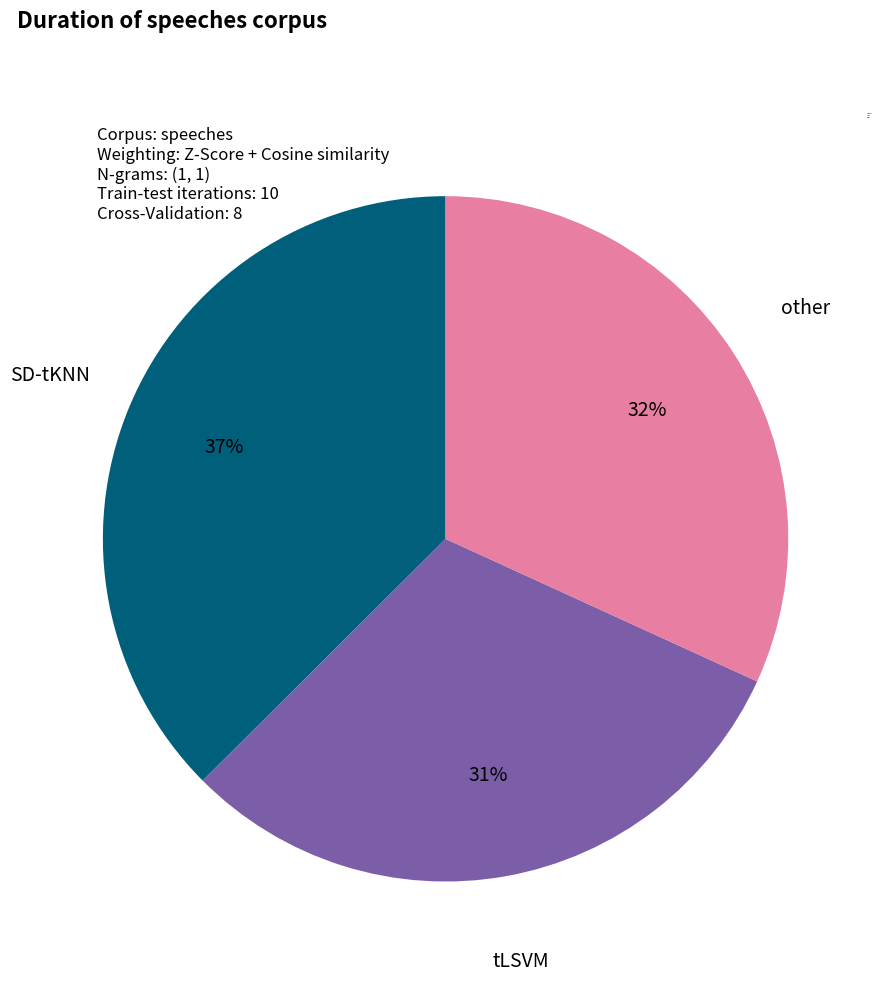

Is the sum of tLSVM and SD-tKNN greater than half?

Yes